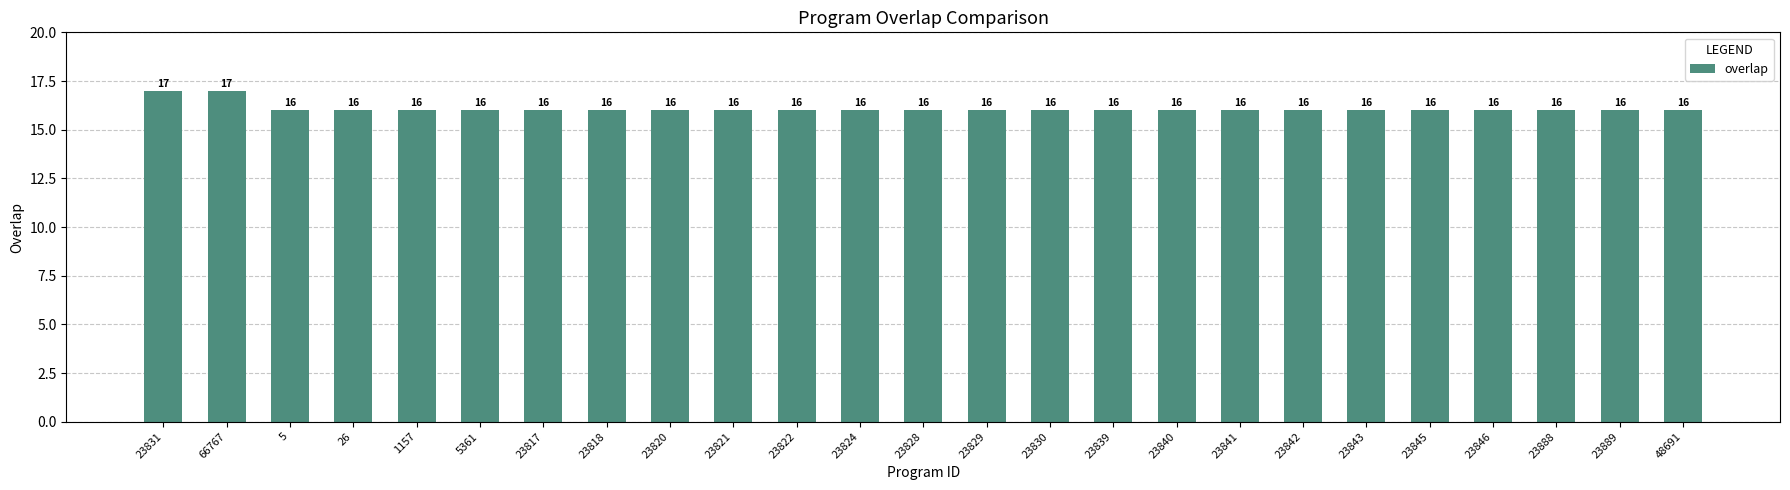

How many series are shown in this chart?

1